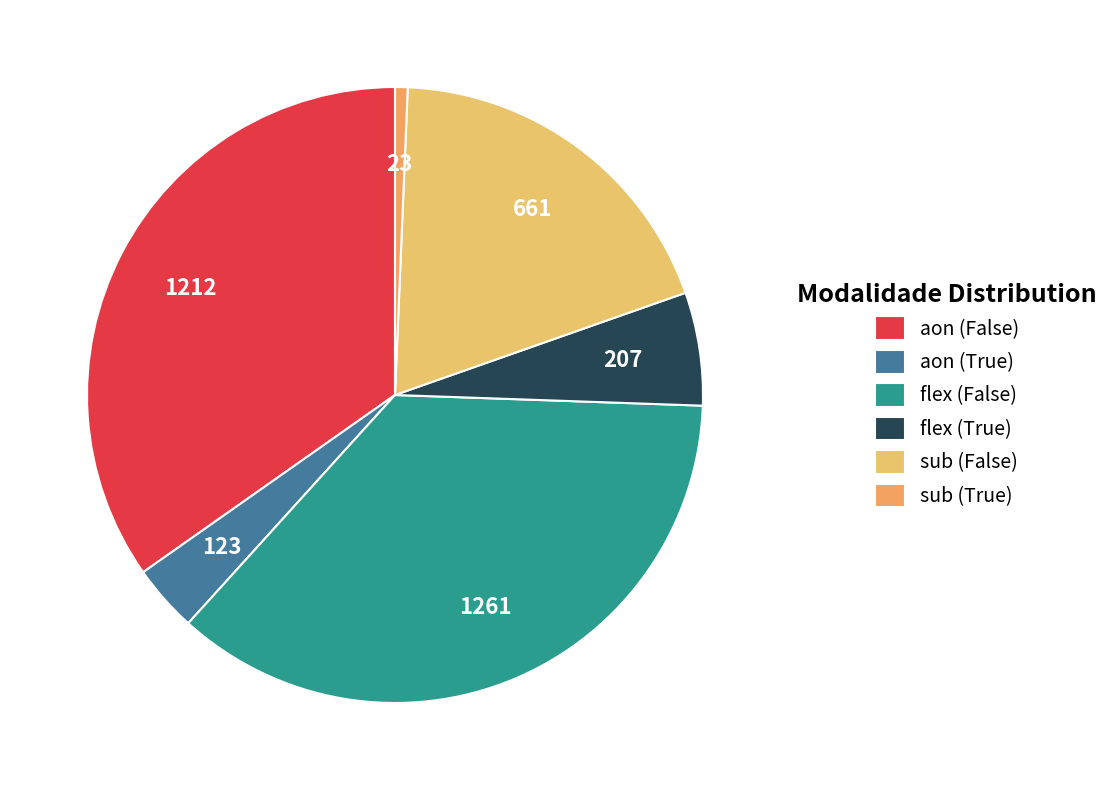

How many segments does this pie chart have?

6